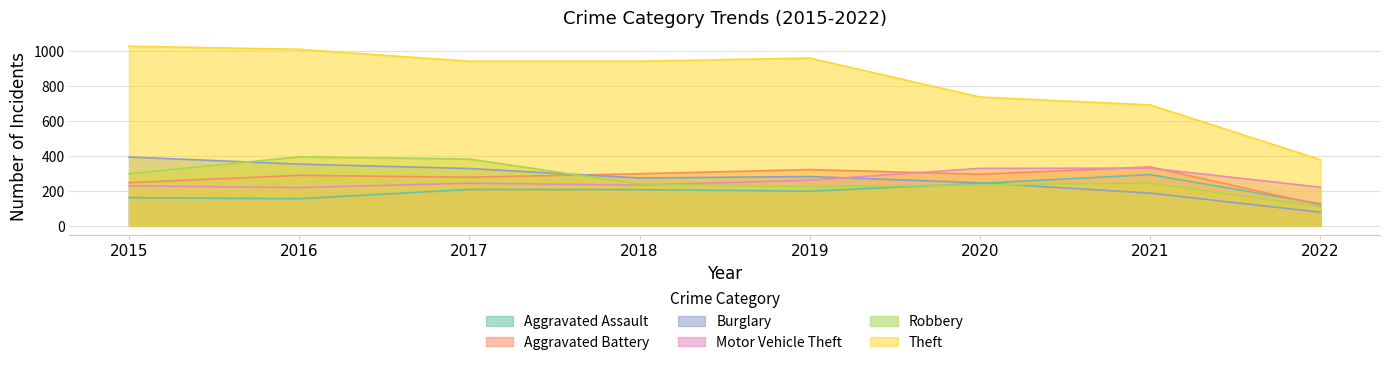

Reading right to left, what are all the values shown in this chart?

Aggravated Assault: 125	292	242	197	206	207	154	160
Aggravated Battery: 118	336	294	321	297	277	288	246
Burglary: 77	186	245	281	273	327	352	393
Motor Vehicle Theft: 220	329	328	260	232	243	218	228
Robbery: 107	244	233	224	237	381	394	297
Theft: 377	691	736	959	941	941	1009	1027